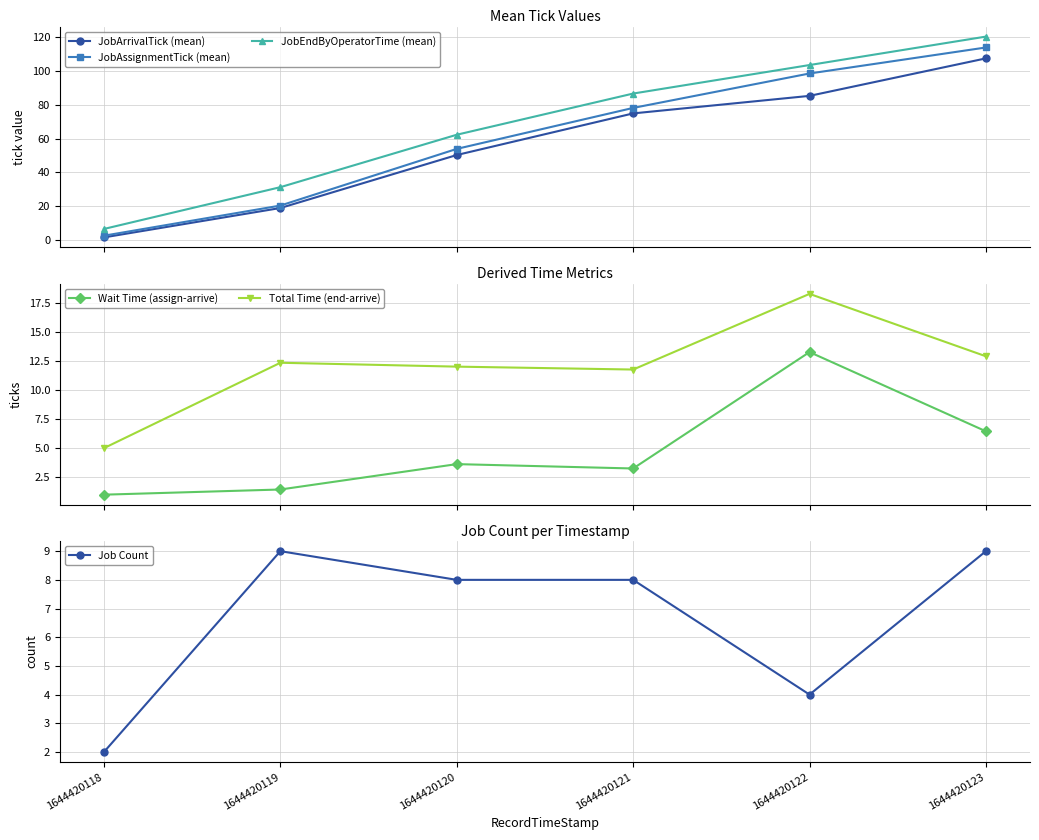

True or false: JobEndByOperatorTime (mean) and Total Time (end-arrive) intersect in this chart.

False